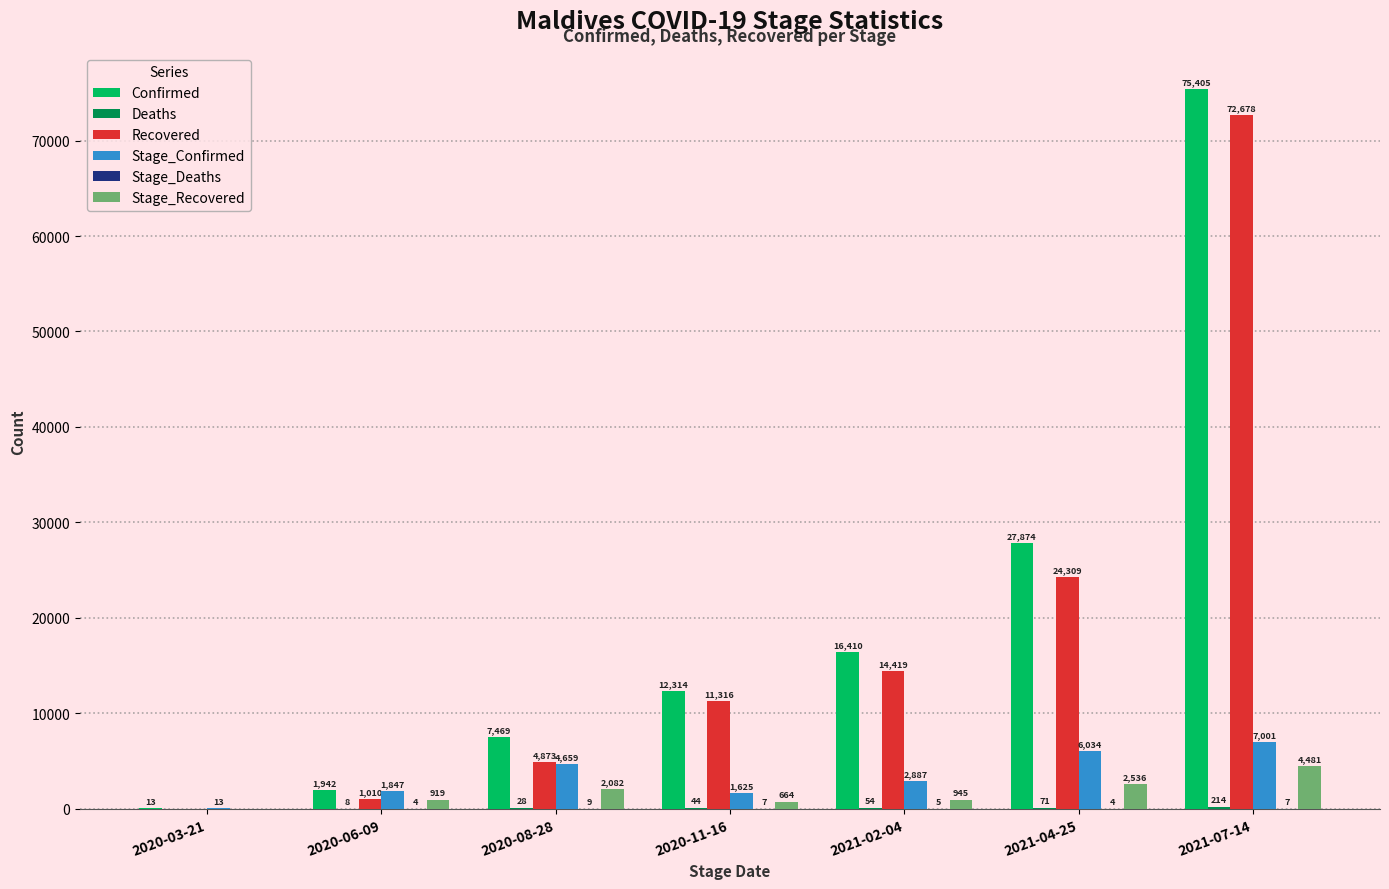

Which series changed the most between 2020-11-16 and 2021-07-14?

Confirmed